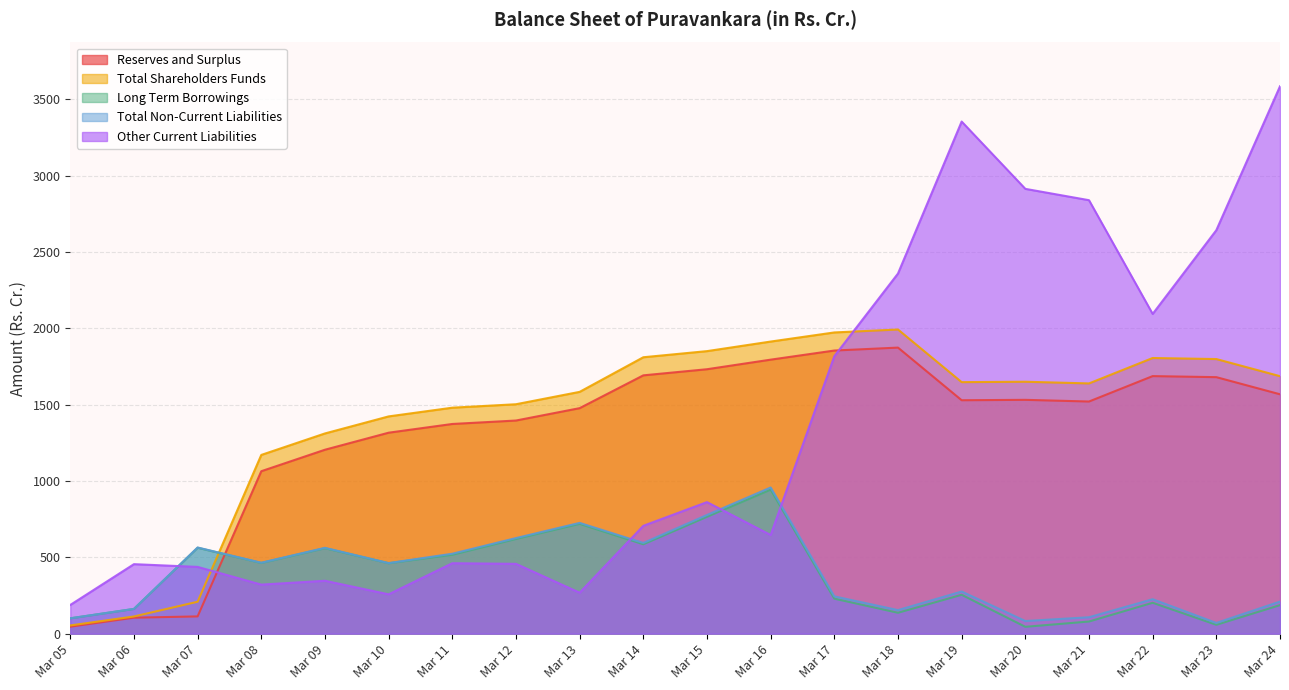

What is the spread (max minus min) of values at Mar 20?

2869.0